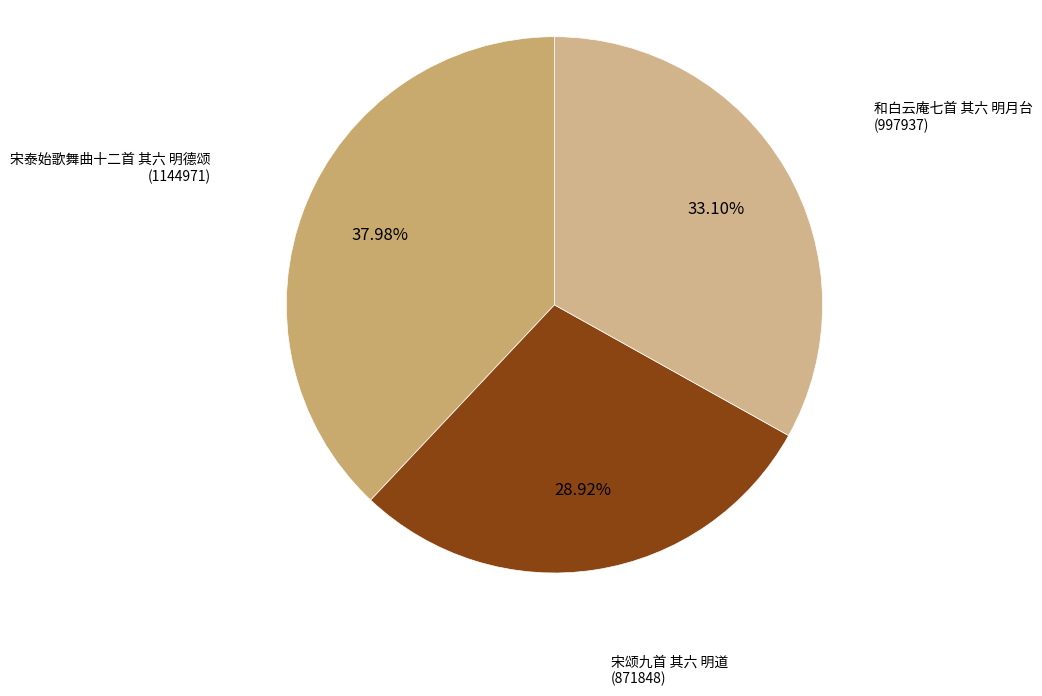

Is there any slice that represents more than half of the pie?

No